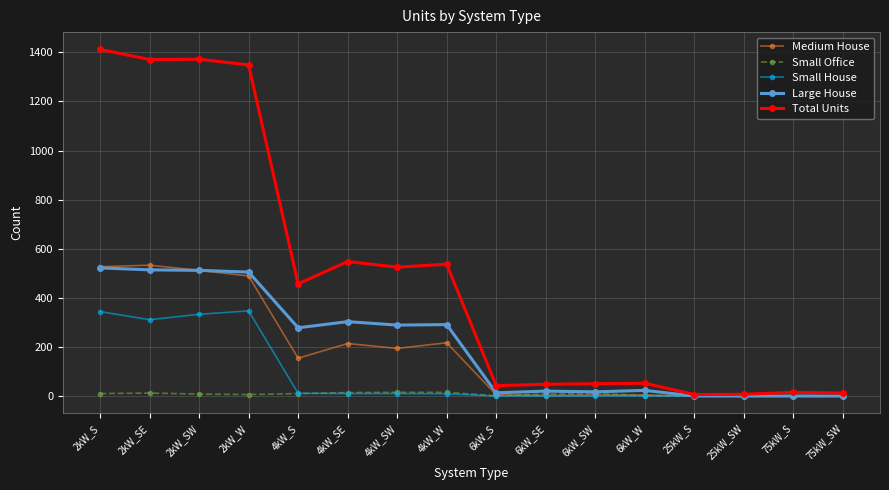

Is this an area chart (filled region under the line)?

No